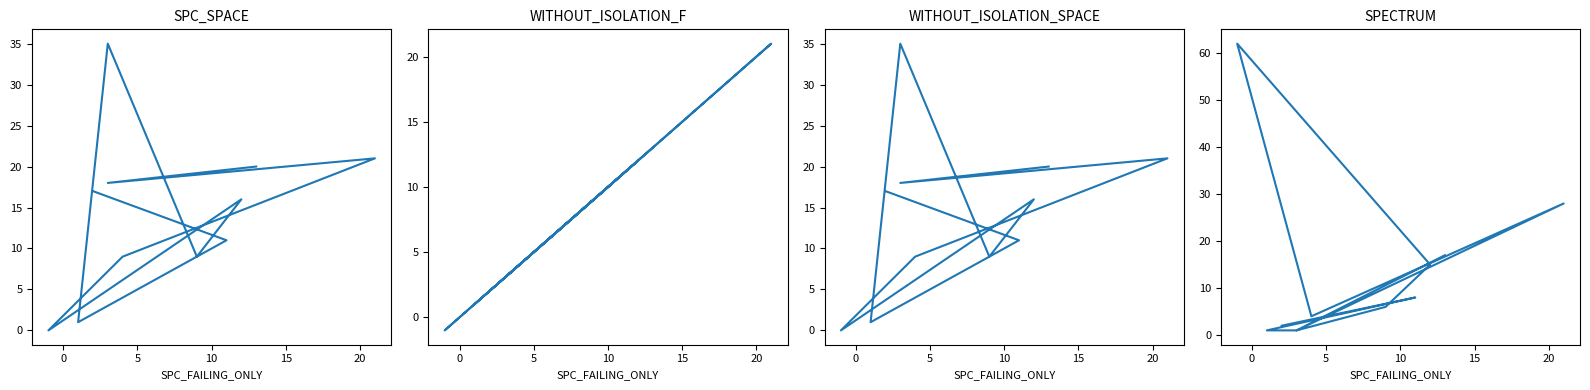

Does the chart have visible grid lines?

No